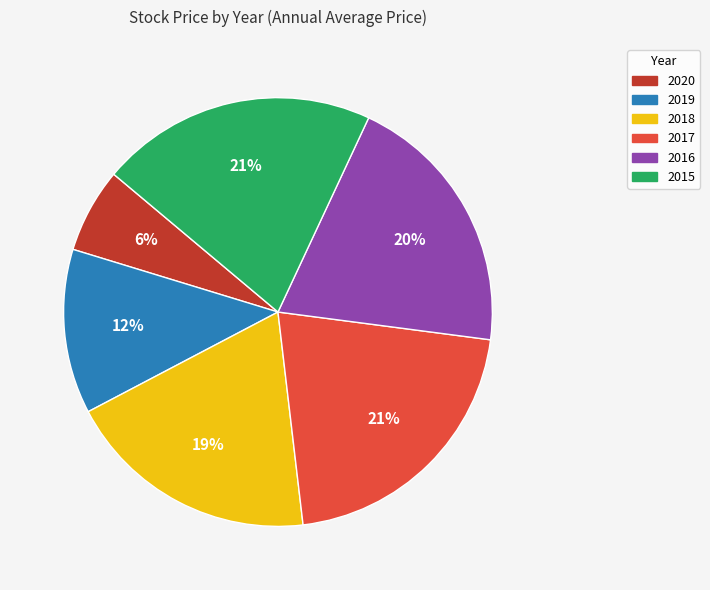

Between 2018 and 2020, which is larger?

2018